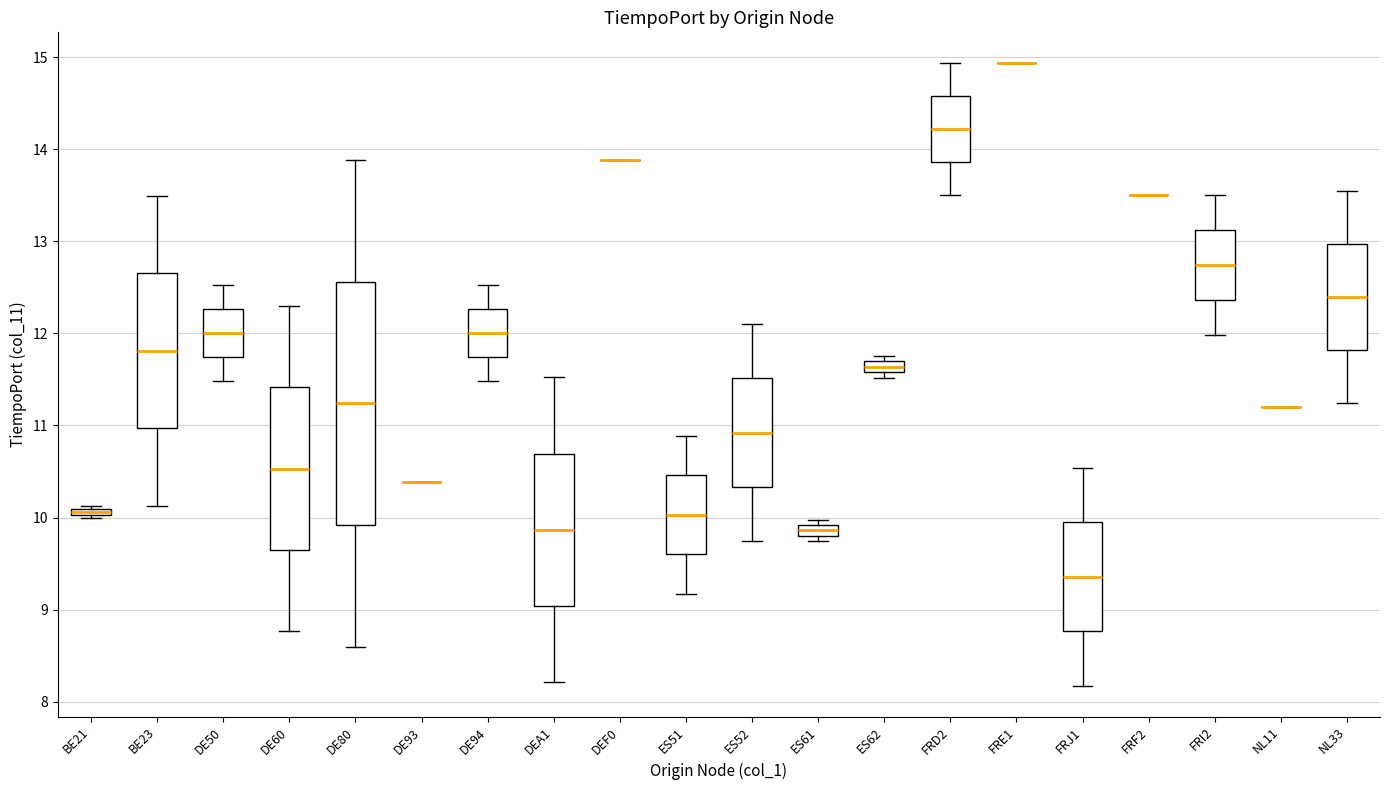

Which box is the tallest, from its lower edge to its upper edge?

DE80